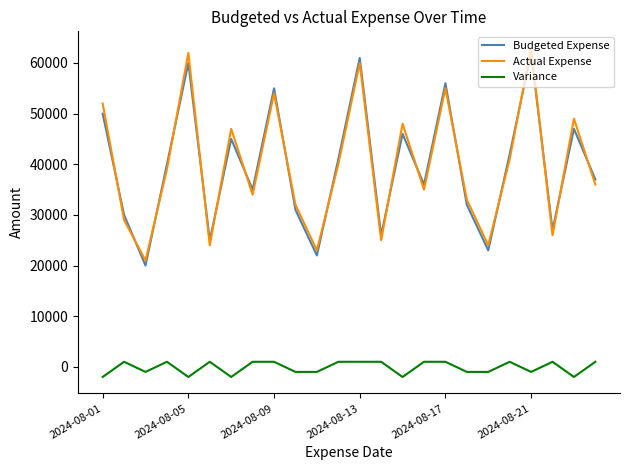

What is the maximum value for Budgeted Expense?

62000